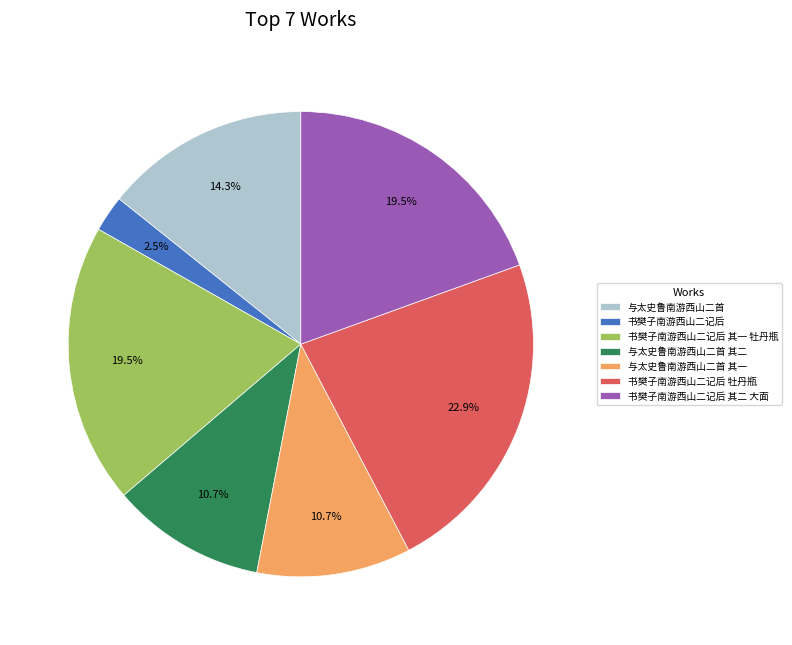

Is there a majority slice in this chart?

No